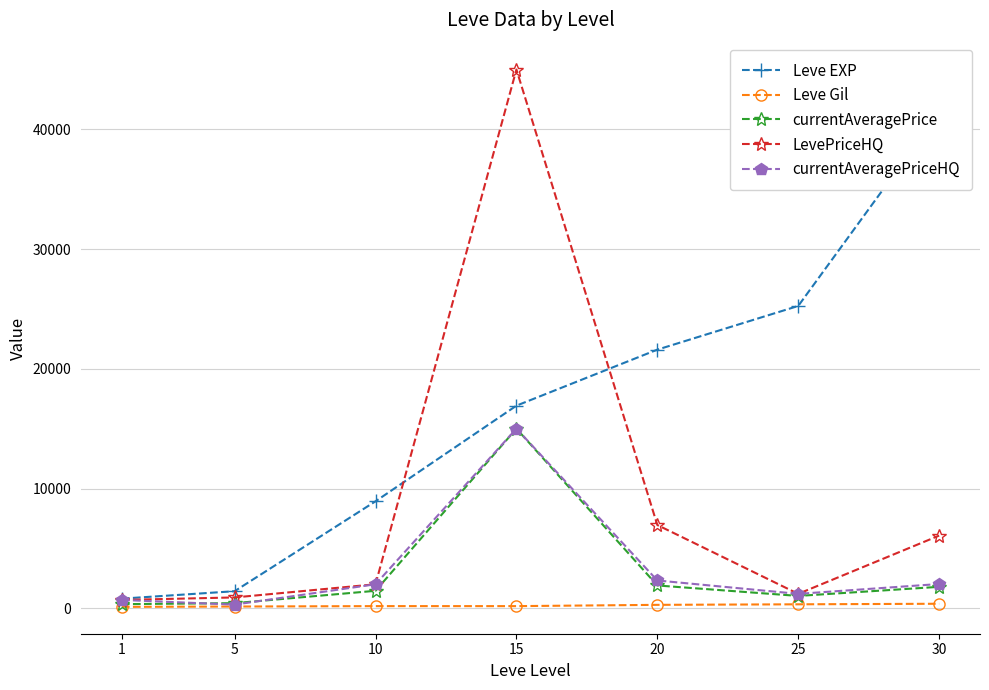

What is the spread (max minus min) of values at 20?

21319.0